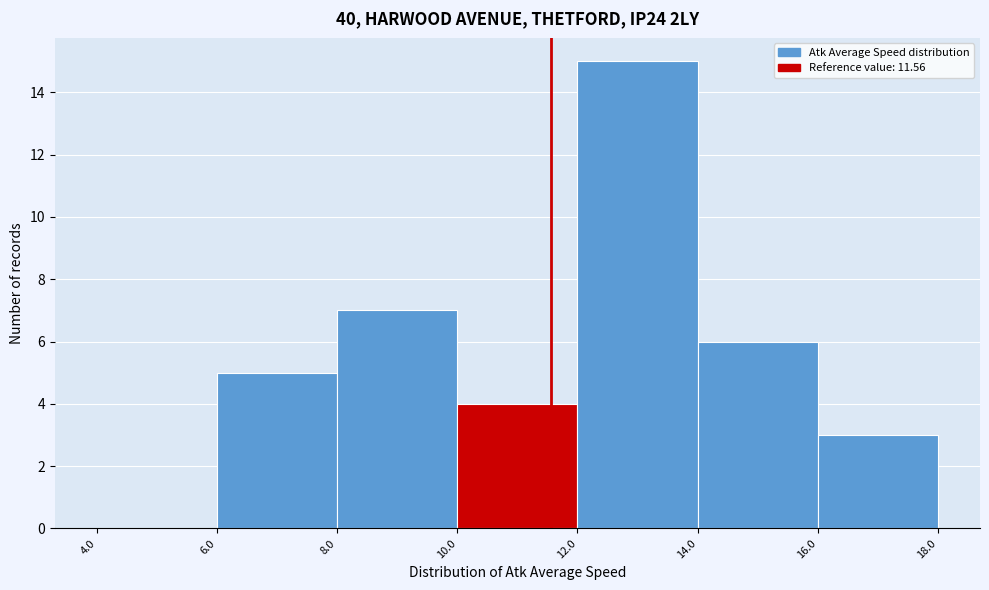

How tall is the bar that spans 16.0 to 18.0 on the x-axis? The values are not printed on the chart, so give them approximately, as read against the axis.

3